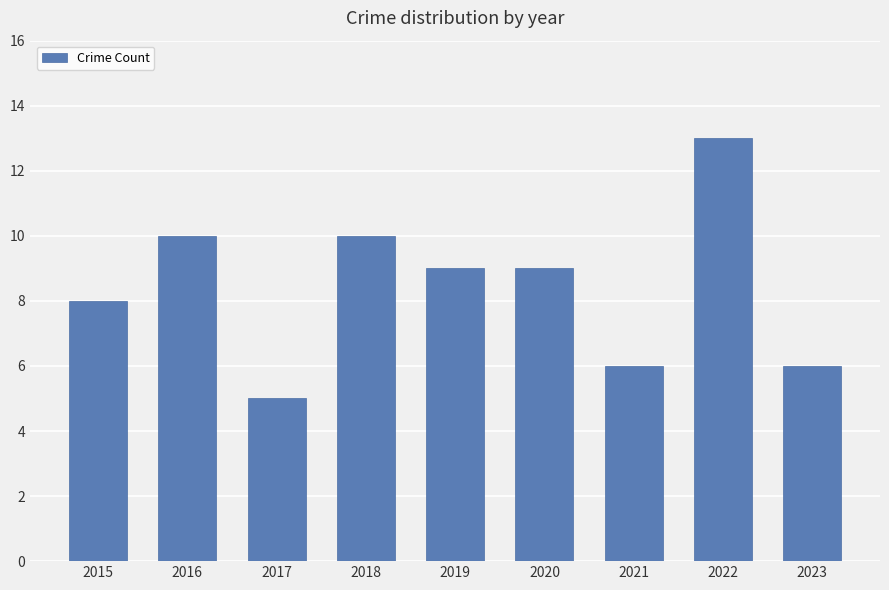

True or false: the data shows 9 at 2019.

True